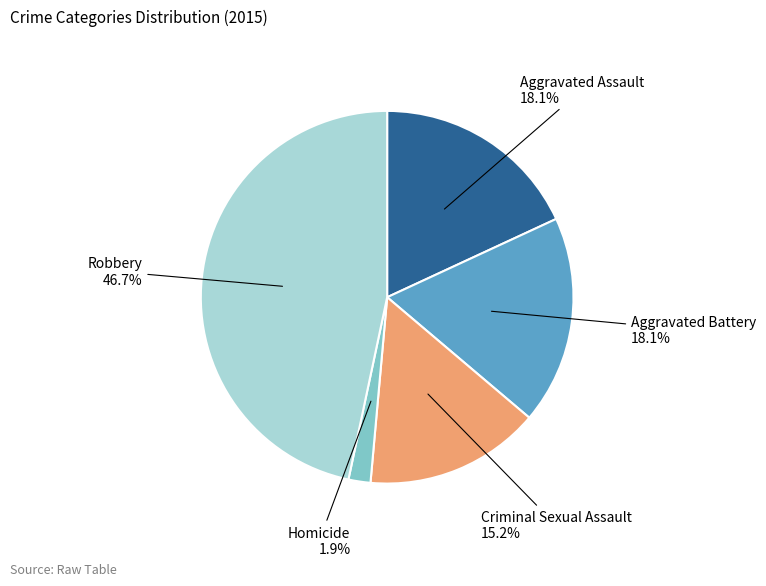

Do Criminal Sexual Assault and Homicide together represent more than half of the pie?

No